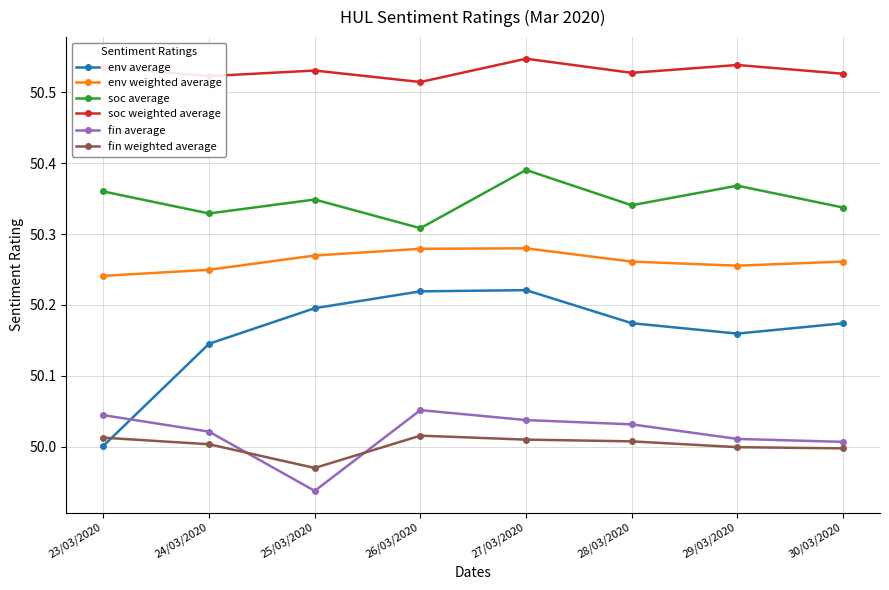

After their last crossing, which series has the higher values: env average or fin average?

env average